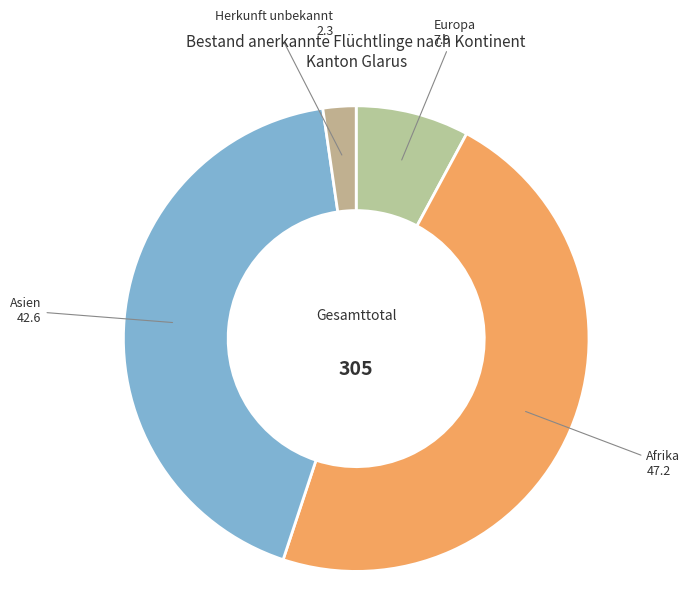

Count the number of slices in the pie.

4